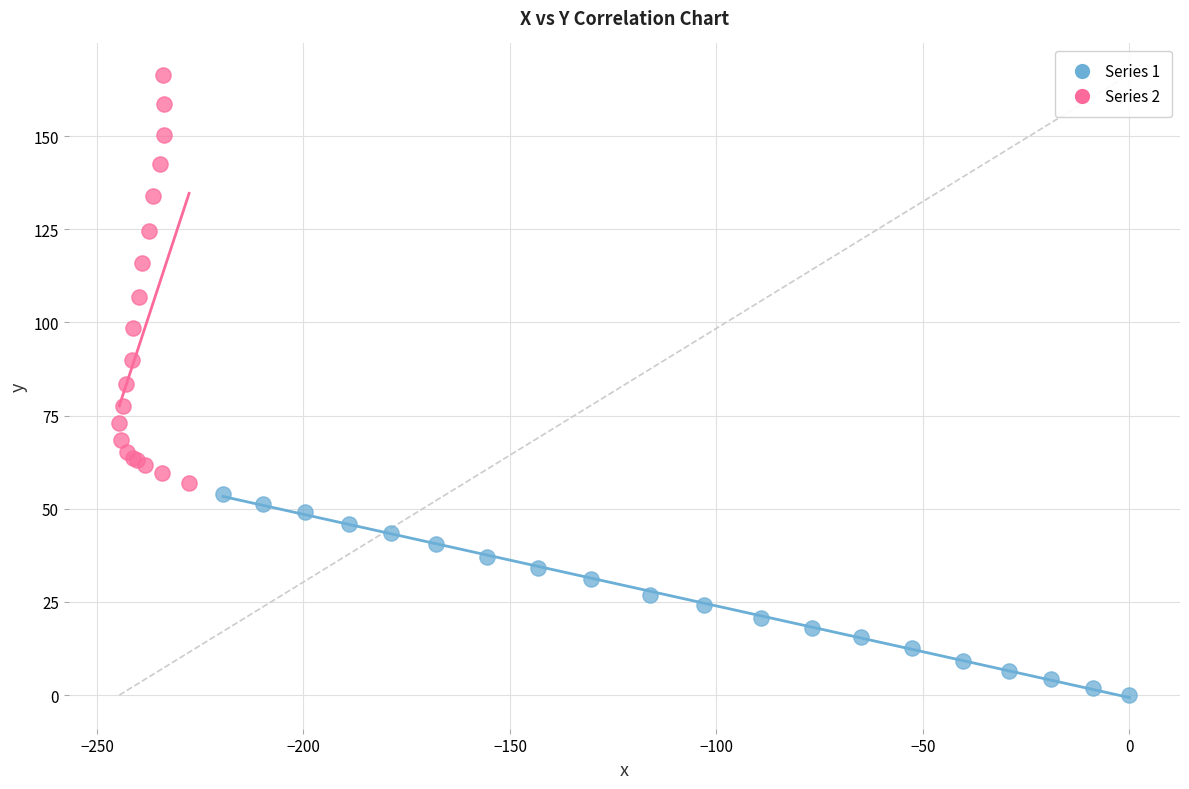

What are all the series names shown in the legend?

Series 1, Series 2